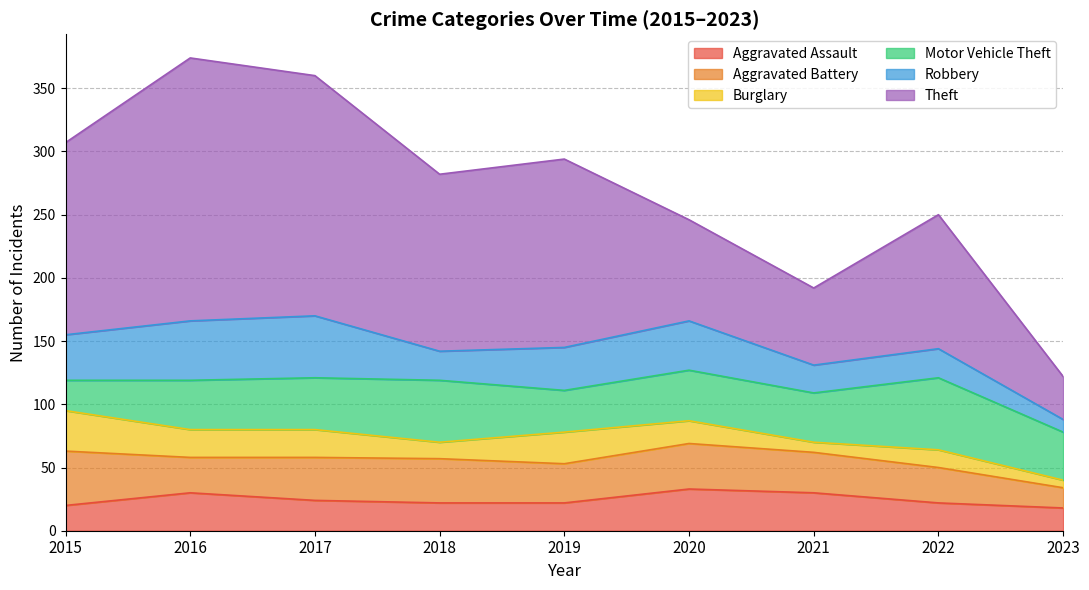

True or false: Burglary has more than 1 points higher than both neighbors.

True